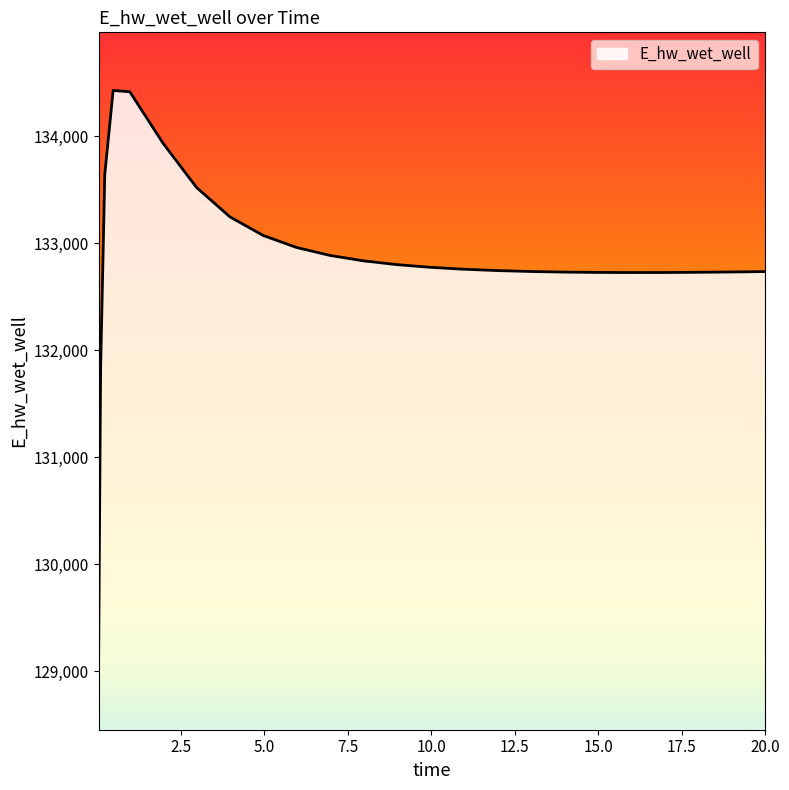

What is the smallest value displayed?

128996.3